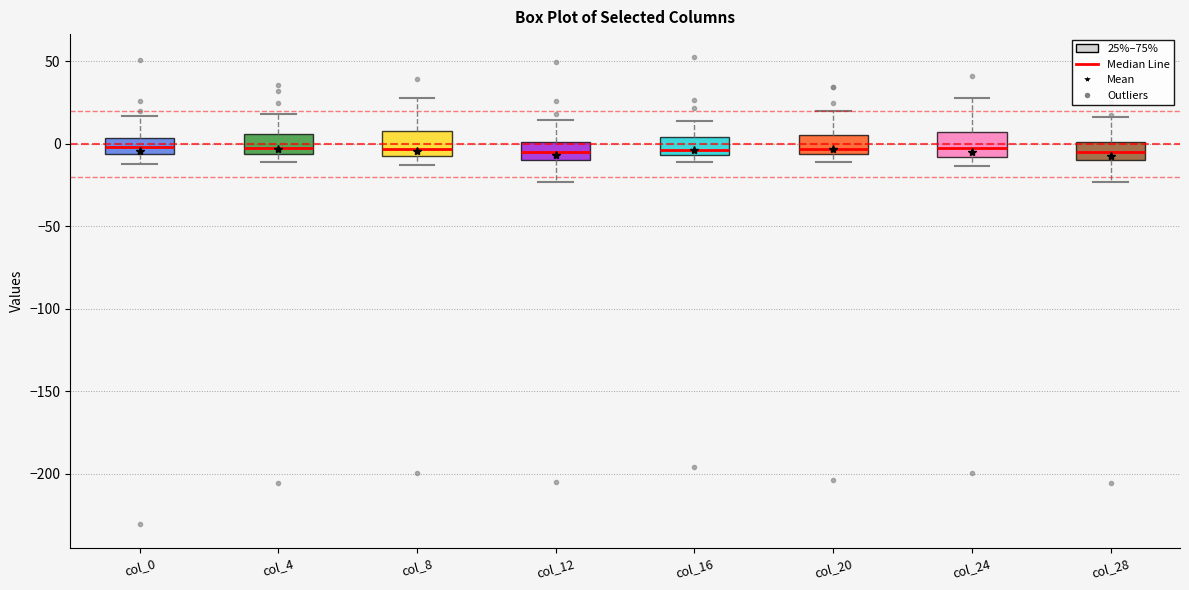

Where is the lower edge of the box for col_28 on the y-axis? The values are not printed on the chart, so give them approximately, as read against the axis.

-10